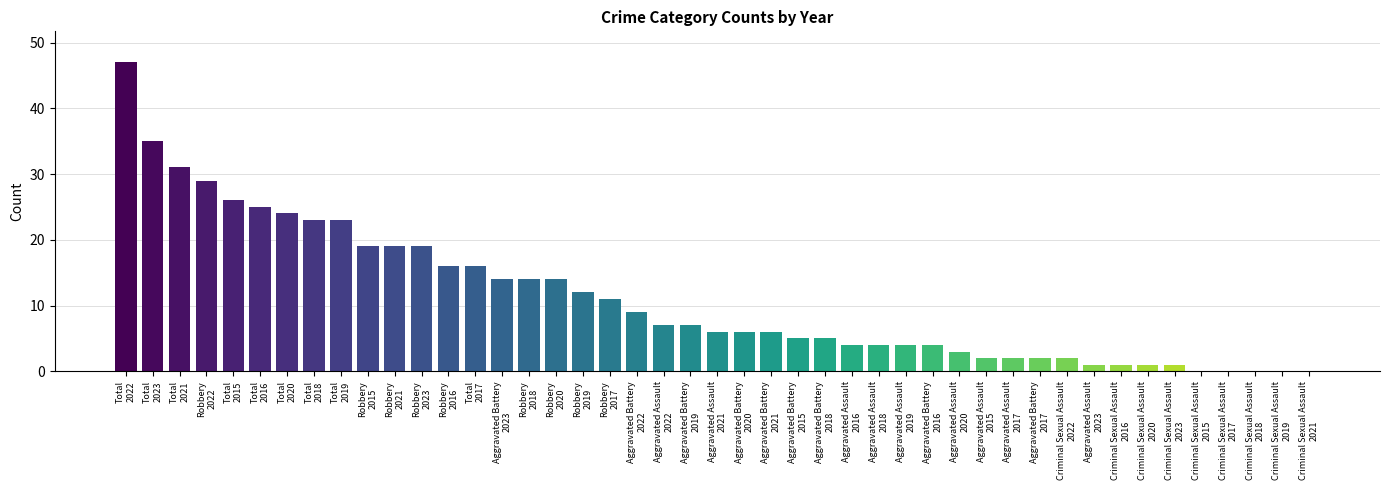

What is the sum of all values?

499